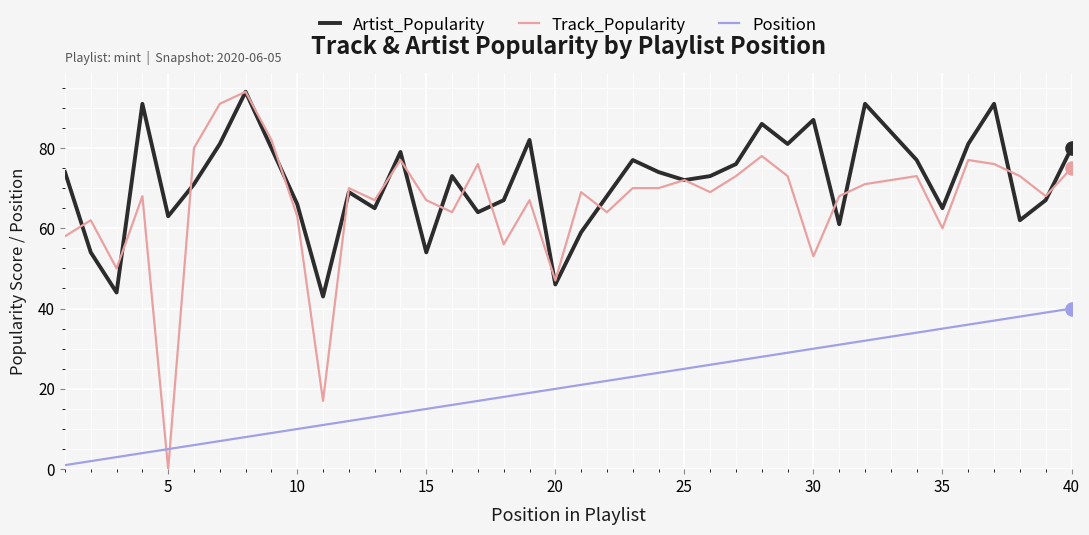

Which series has the largest range (max minus min)?

Track_Popularity